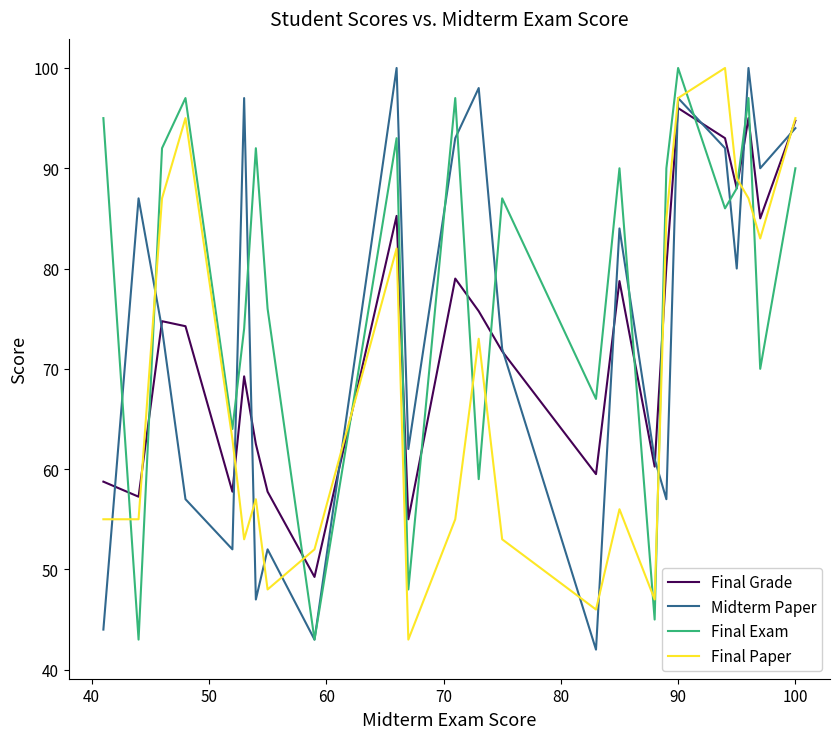

Count the number of categories in the chart.

24